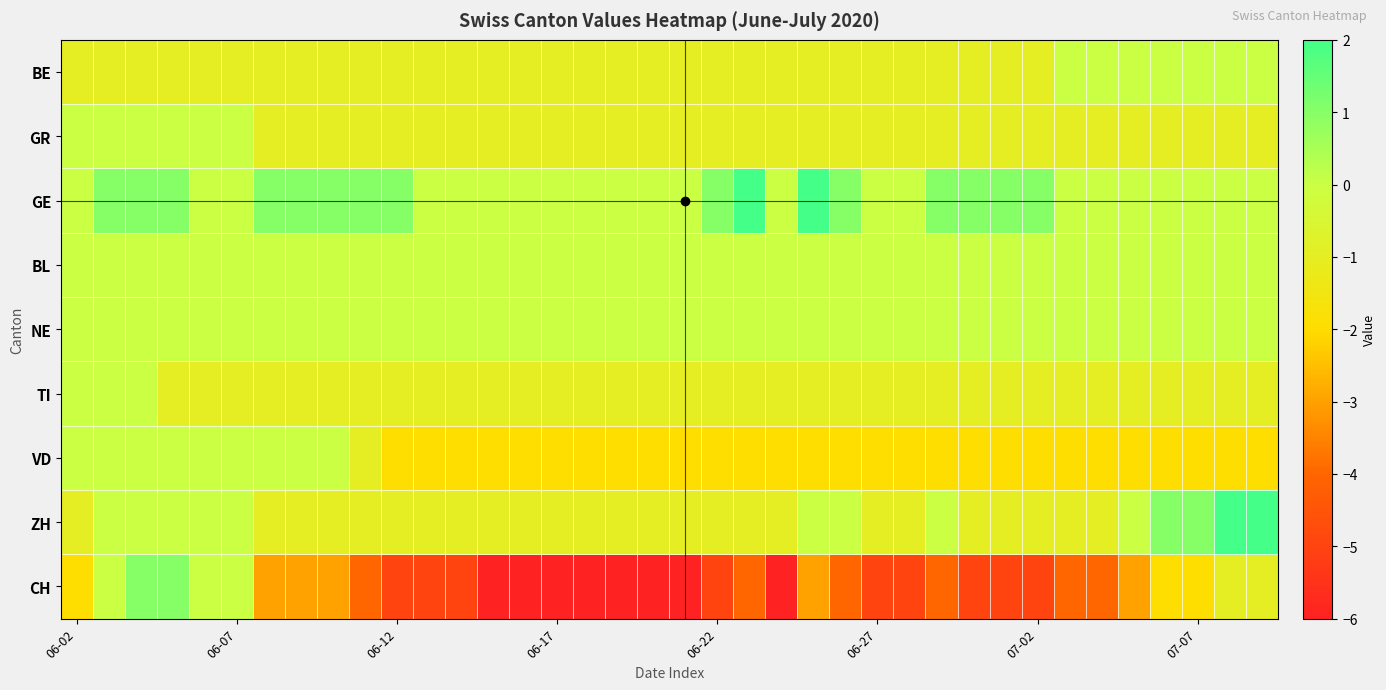

Reading right to left, extract all data points from this chart.

BE: 0	0	0	0	0	0	0	-1	-1	-1	-1	-1	-1	-1	-1	-1	-1	-1	-1	-1	-1	-1	-1	-1	-1	-1	-1	-1	-1	-1	-1	-1	-1	-1	-1	-1	-1	-1
GR: -1	-1	-1	-1	-1	-1	-1	-1	-1	-1	-1	-1	-1	-1	-1	-1	-1	-1	-1	-1	-1	-1	-1	-1	-1	-1	-1	-1	-1	-1	-1	-1	0	0	0	0	0	0
GE: 0	0	0	0	0	0	0	1	1	1	1	0	0	1	2	0	2	1	0	0	0	0	0	0	0	0	0	1	1	1	1	1	0	0	1	1	1	0
BL: 0	0	0	0	0	0	0	0	0	0	0	0	0	0	0	0	0	0	0	0	0	0	0	0	0	0	0	0	0	0	0	0	0	0	0	0	0	0
NE: 0	0	0	0	0	0	0	0	0	0	0	0	0	0	0	0	0	0	0	0	0	0	0	0	0	0	0	0	0	0	0	0	0	0	0	0	0	0
TI: -1	-1	-1	-1	-1	-1	-1	-1	-1	-1	-1	-1	-1	-1	-1	-1	-1	-1	-1	-1	-1	-1	-1	-1	-1	-1	-1	-1	-1	-1	-1	-1	-1	-1	-1	0	0	0
VD: -2	-2	-2	-2	-2	-2	-2	-2	-2	-2	-2	-2	-2	-2	-2	-2	-2	-2	-2	-2	-2	-2	-2	-2	-2	-2	-2	-2	-1	0	0	0	0	0	0	0	0	0
ZH: 2	2	1	1	0	-1	-1	-1	-1	-1	0	-1	-1	0	0	-1	-1	-1	-1	-1	-1	-1	-1	-1	-1	-1	-1	-1	-1	-1	-1	-1	0	0	0	0	0	-1
CH: -1	-1	-2	-2	-3	-4	-4	-5	-5	-5	-4	-5	-5	-4	-3	-6	-4	-5	-6	-6	-6	-6	-6	-6	-6	-5	-5	-5	-4	-3	-3	-3	0	0	1	1	0	-2